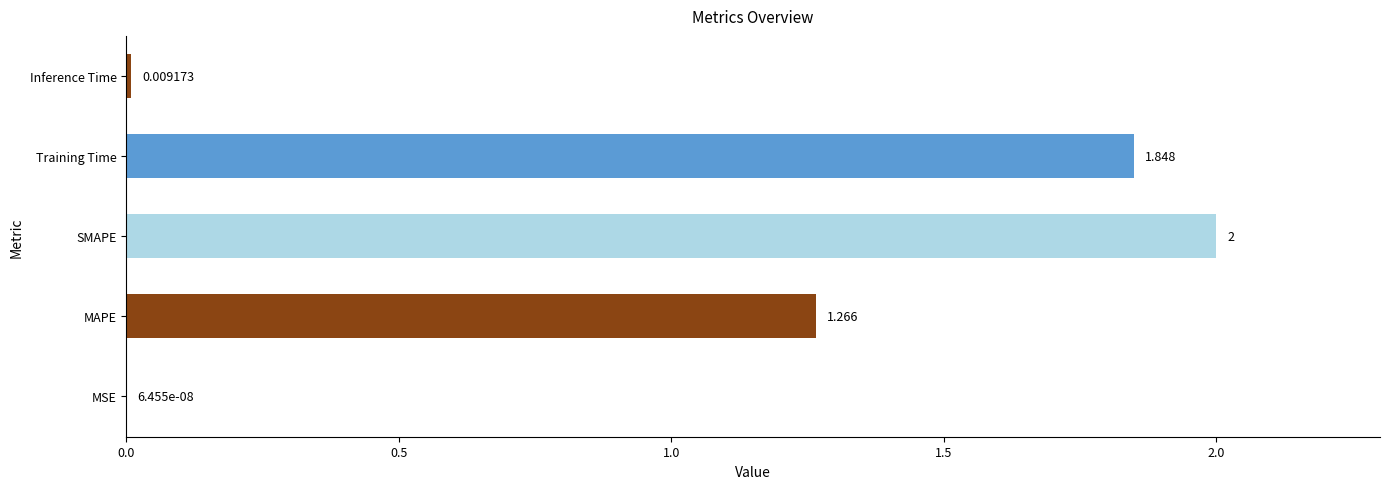

Where is the data nearest to the value 1?

MAPE